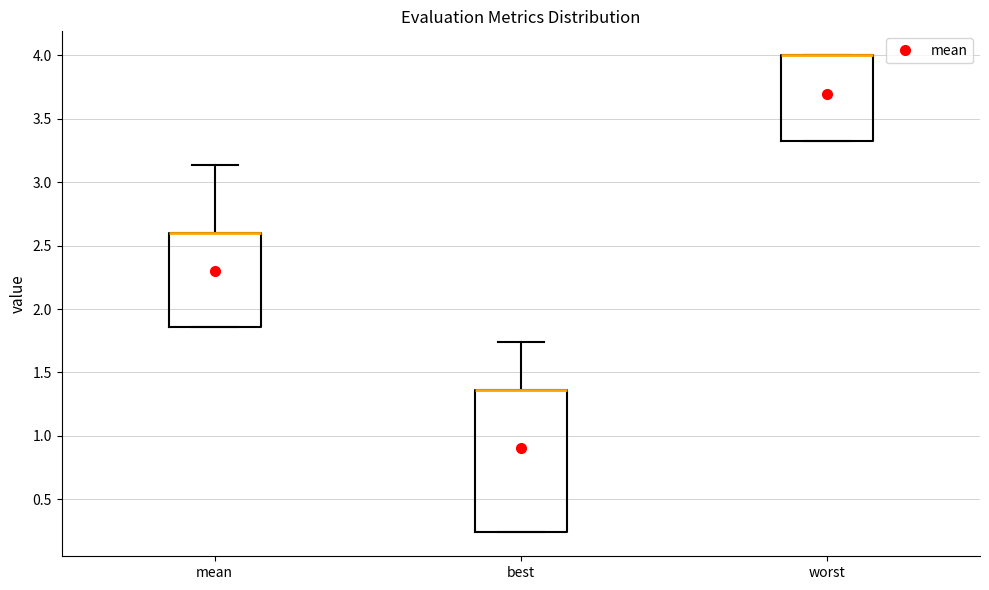

Reading left to right, transcribe this box plot: for each box, give where its median line is, the range the box spans, and where its two whiskers end, as read against the y-axis. The values are not printed on the chart, so give them approximately, as read against the axis.

mean: median 2.60 (drawn on the box's upper edge), box 1.85 to 2.60, whiskers 1.85 to 3.15
best: median 1.35 (drawn on the box's upper edge), box 0.25 to 1.35, whiskers 0.25 to 1.75
worst: median 4.00 (drawn on the box's upper edge), box 3.30 to 4.00, whiskers 3.30 to 4.00